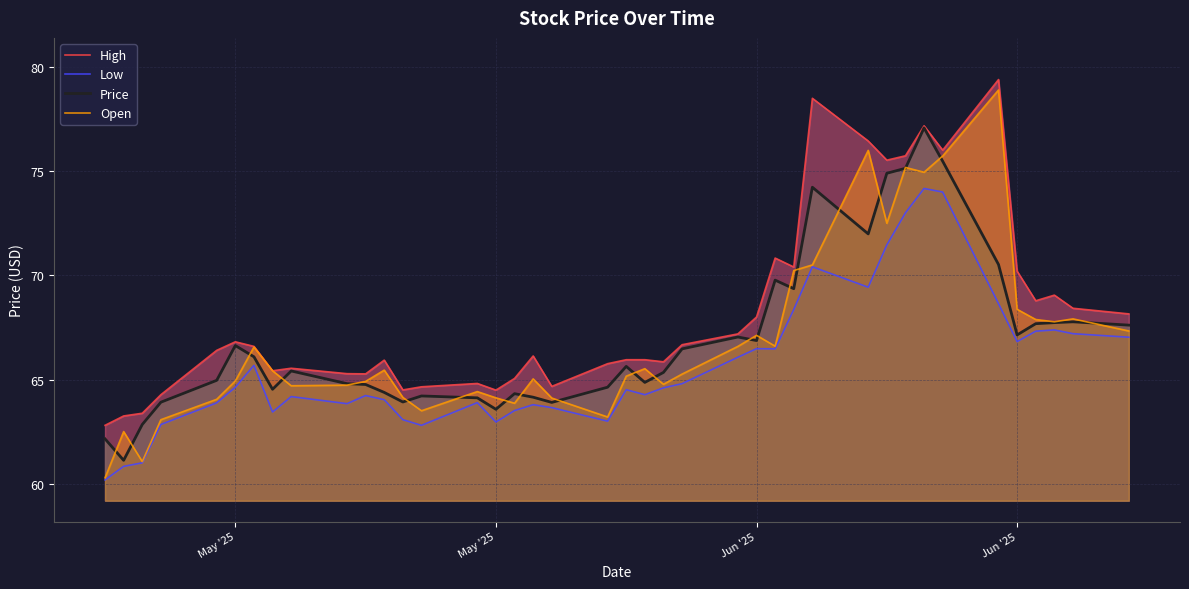

Count the number of data series in this chart.

4